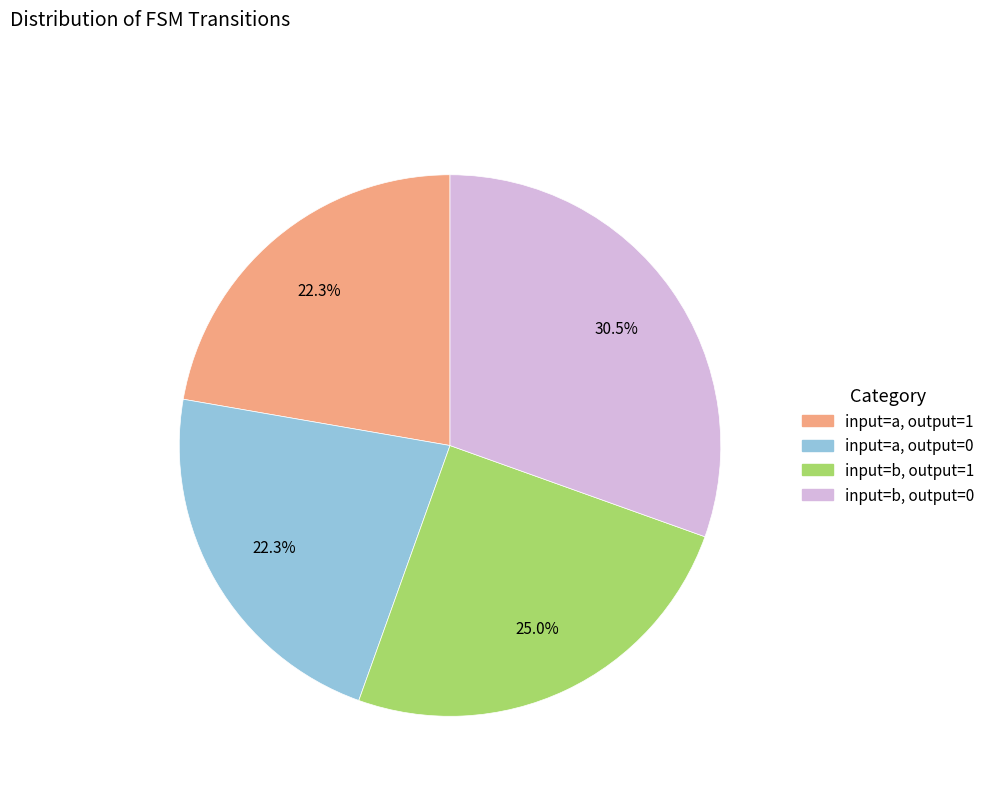

Does input=a, output=0 account for over 50% of the chart?

No